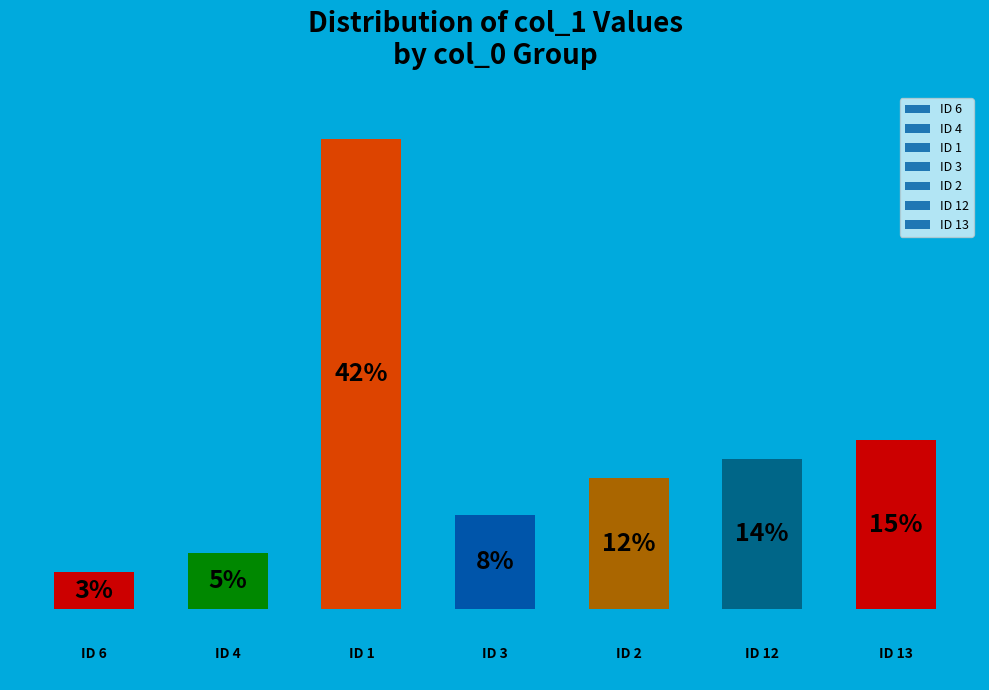

Does the chart contain any negative values?

No